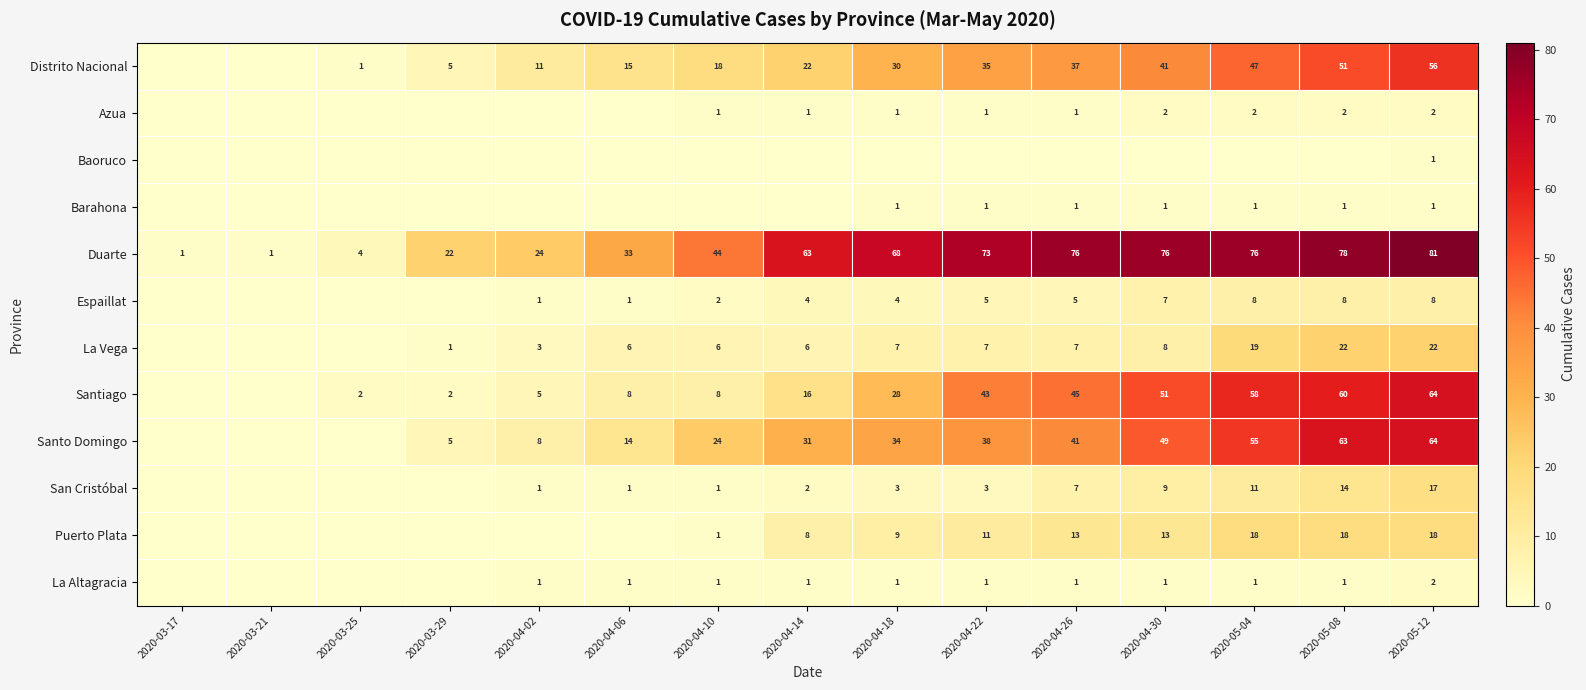

Is it true that Distrito Nacional equals 56 at 2020-05-12?

True